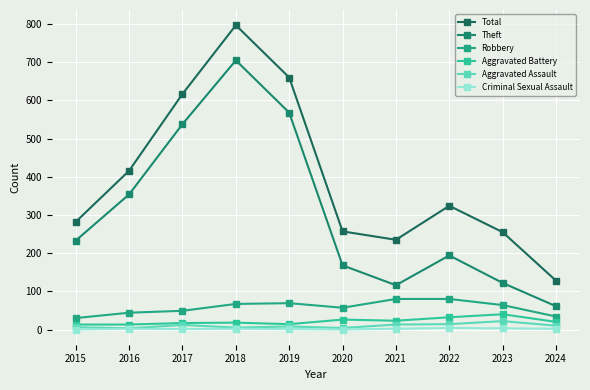

List the series in order of their peak value, highest first.

Total, Theft, Robbery, Aggravated Battery, Aggravated Assault, Criminal Sexual Assault